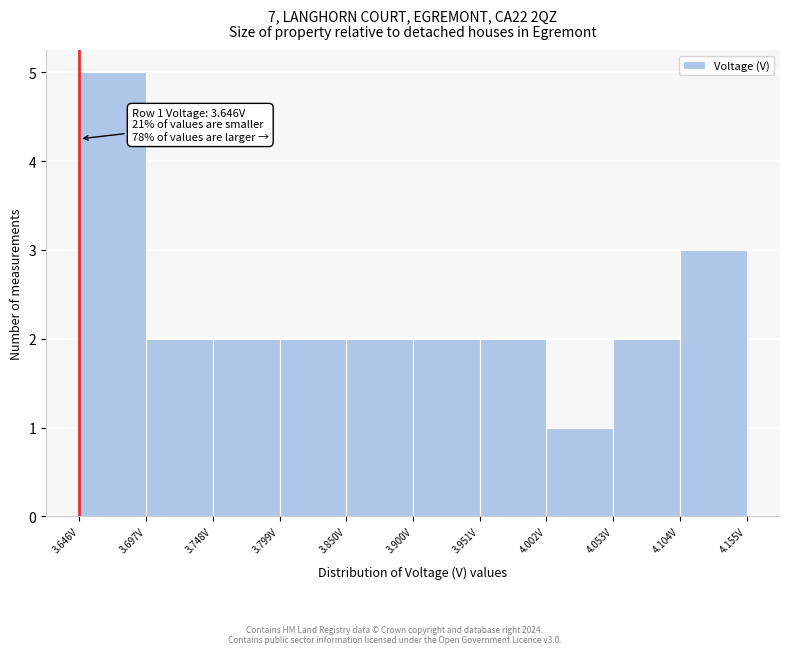

Which range on the x-axis has the tallest bar?

3.65 to 3.70